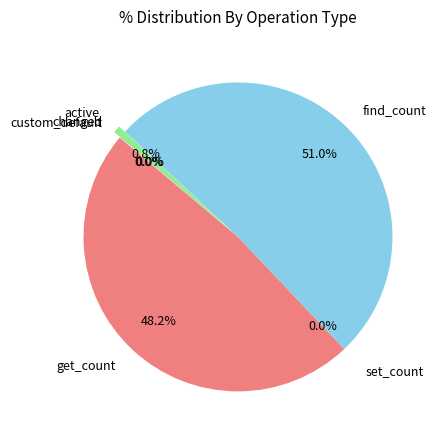

True or false: find_count accounts for 60% of the total.

False